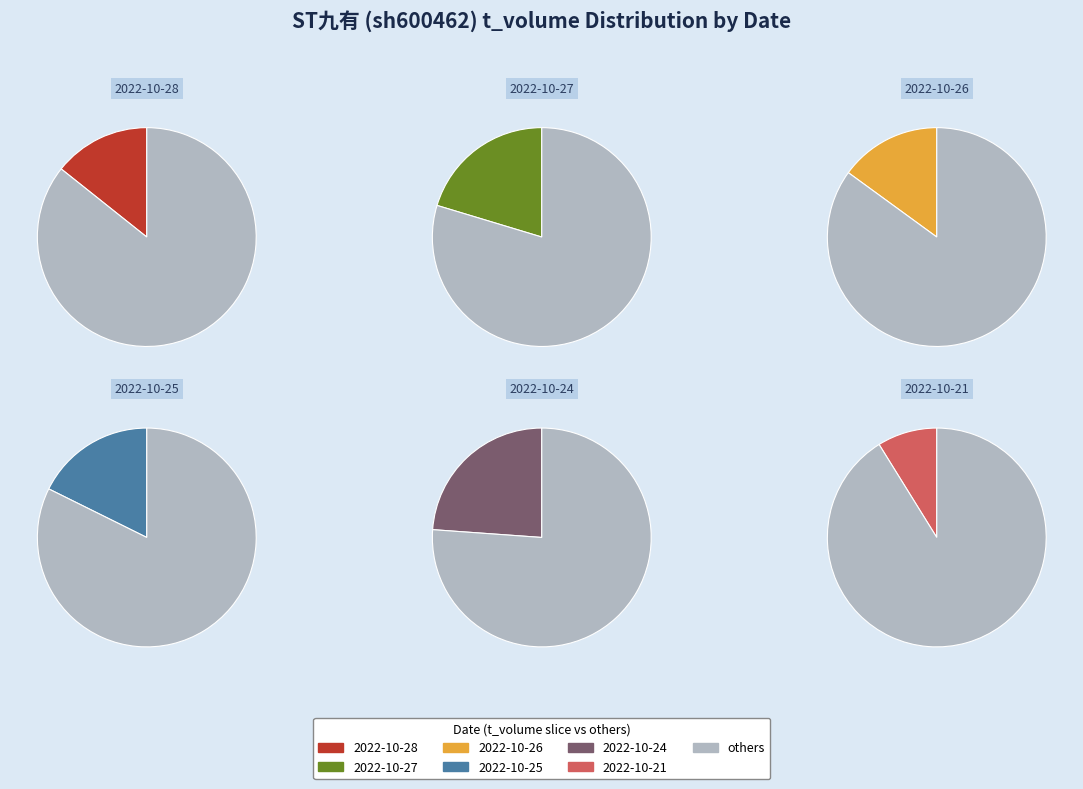

What is the ratio of the value at 2022-10-24 to the value at 2022-10-21?

2.7